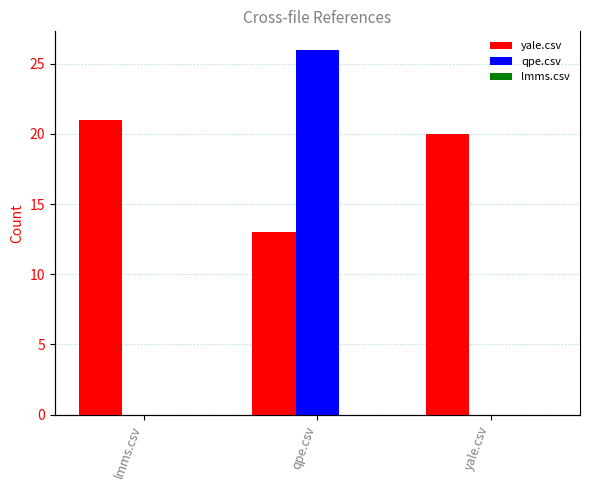

Is it true that yale.csv equals 21 at lmms.csv?

True